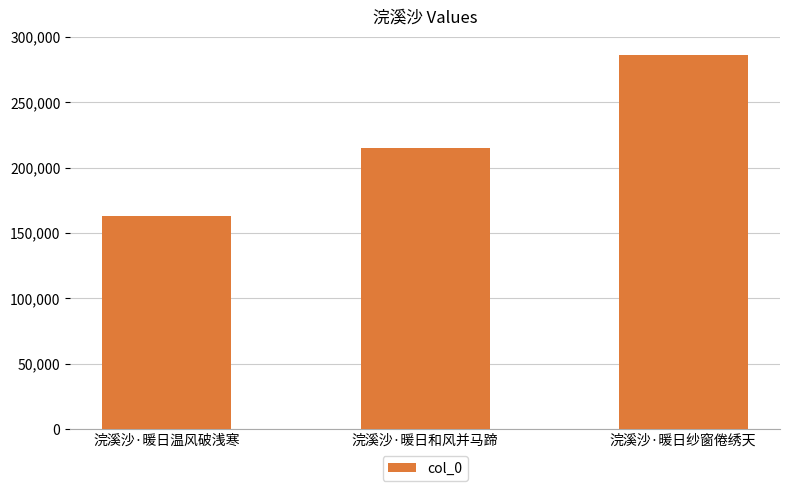

The value at 浣溪沙·暖日和风并马蹄 is 97121. True or false?

False